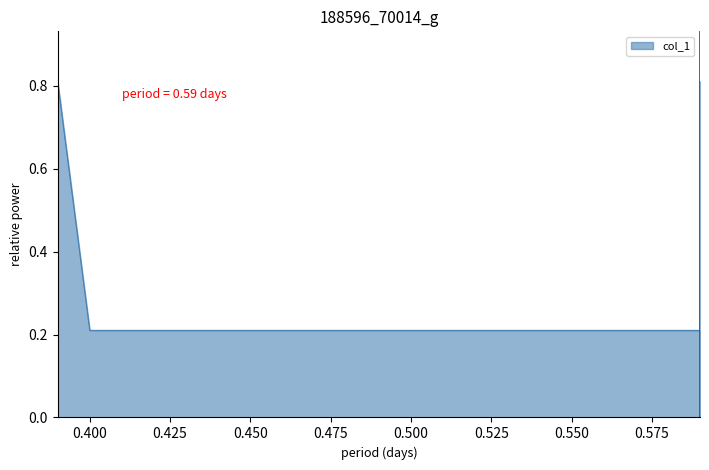

What is the difference between the second highest and second lowest values?

0.6